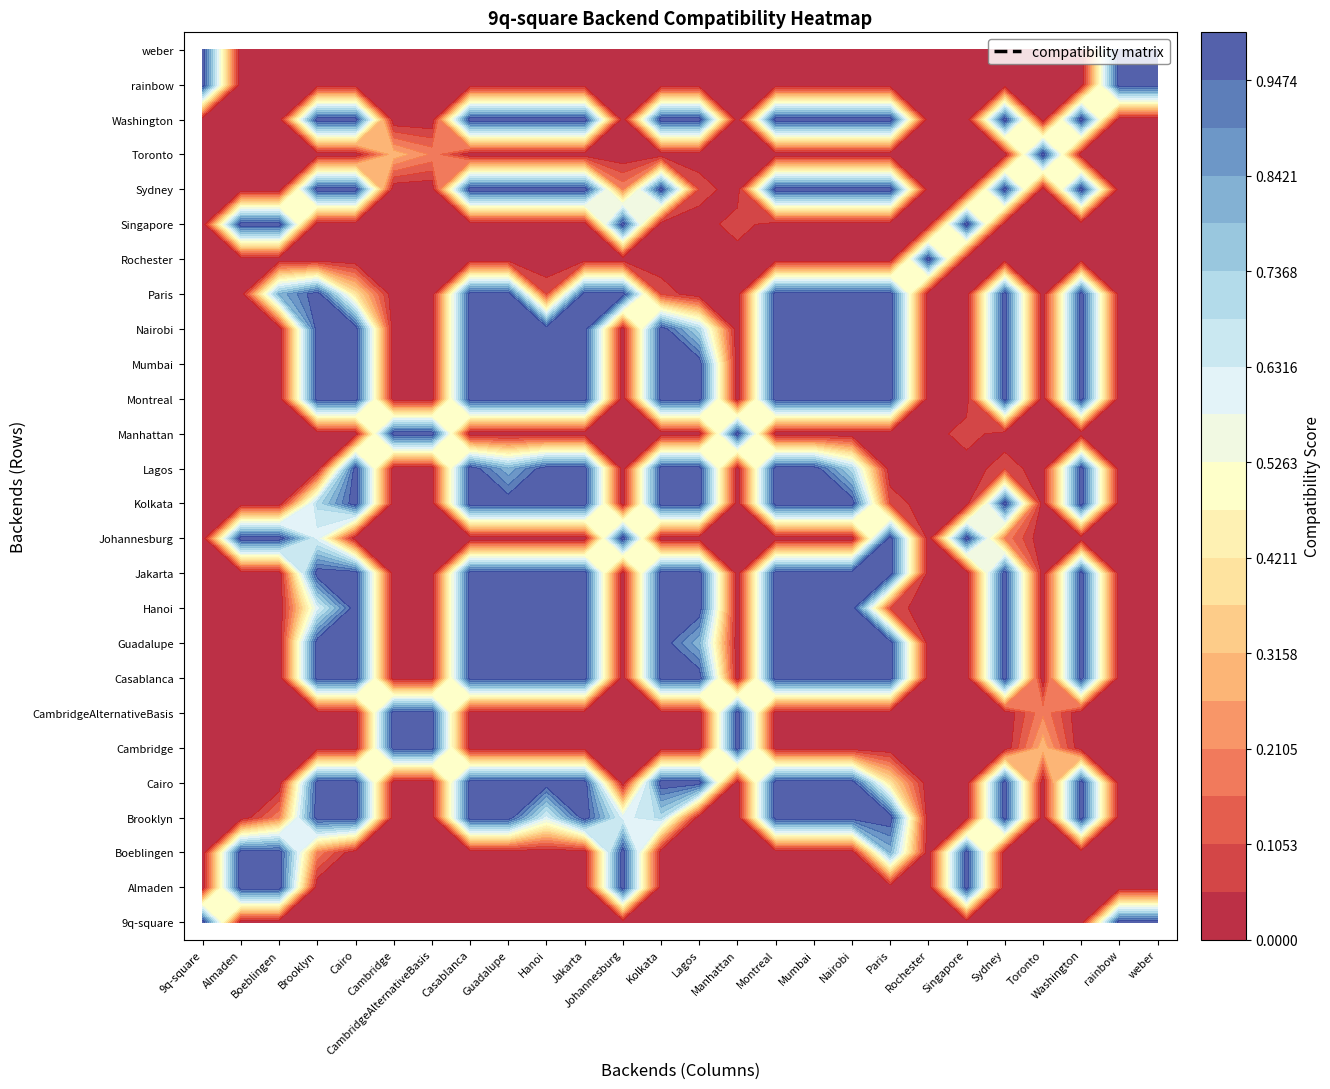

How many positive values does the Cambridge series have?

4